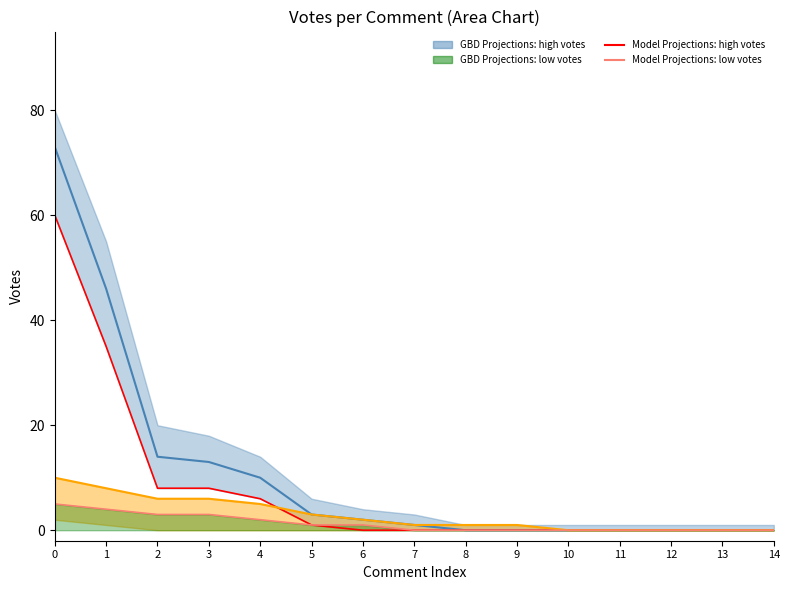

The GBD Projections: Votes upper series shows -48 at 13. True or false?

False